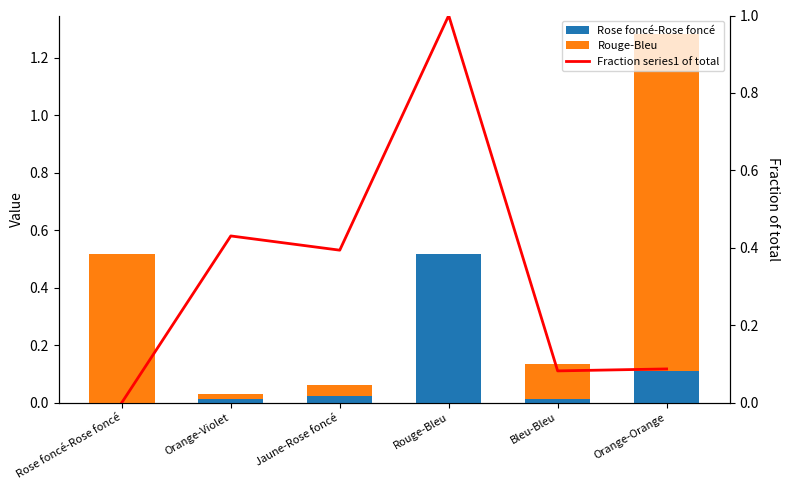

What is the maximum value shown in the chart?

1.2